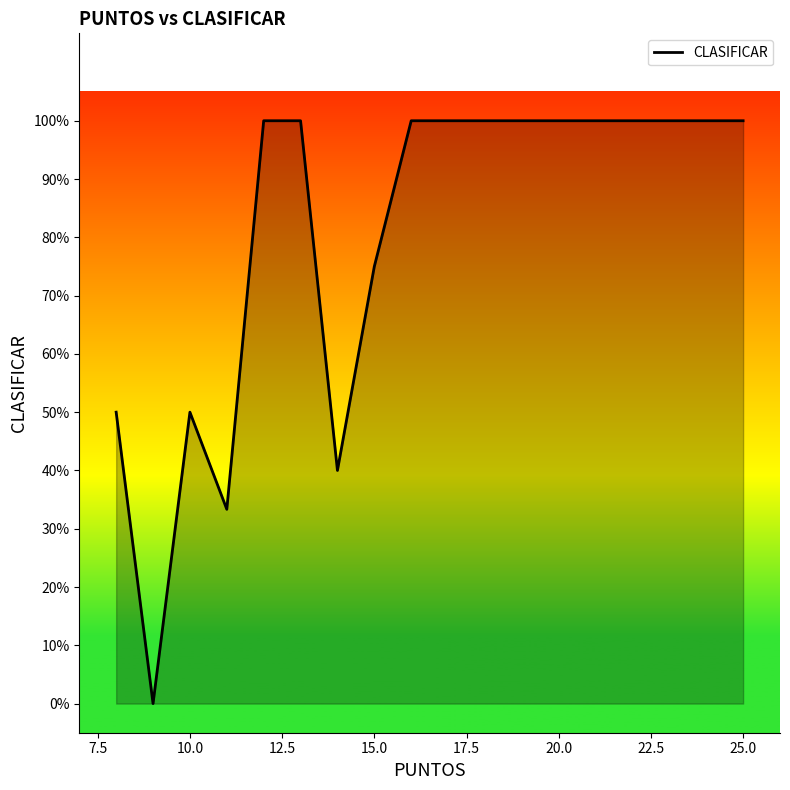

Is this an area chart (filled region under the line)?

Yes